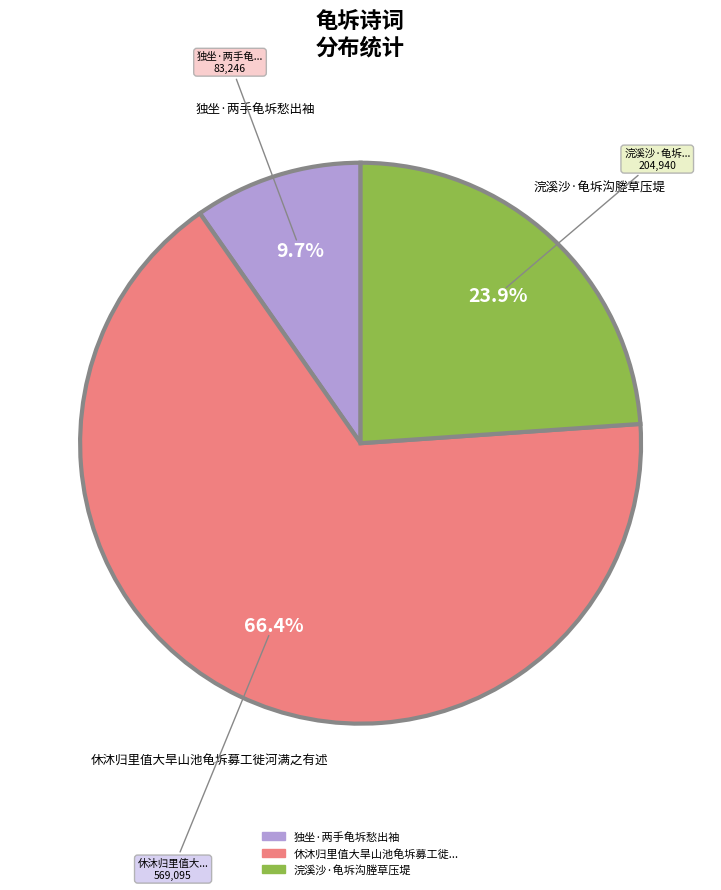

Is there a majority slice in this chart?

Yes